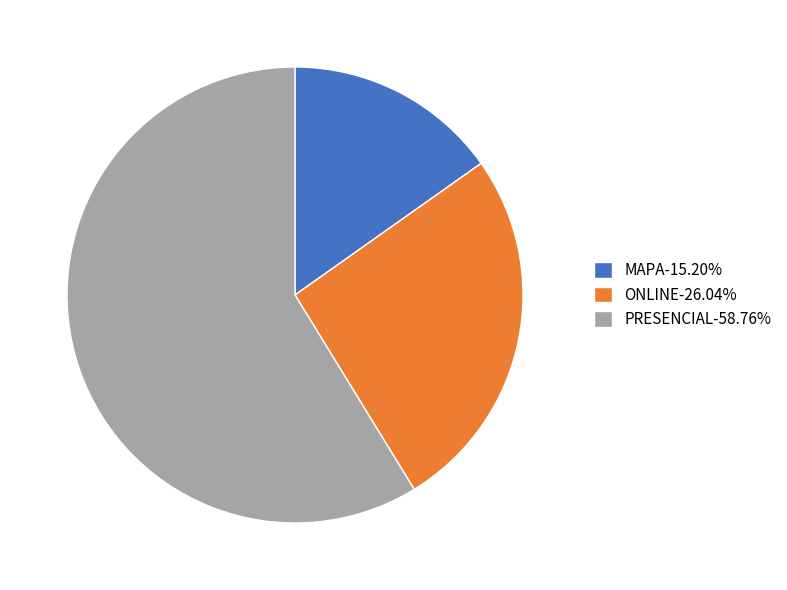

Rank the categories by value from lowest to highest.

MAPA, ONLINE, PRESENCIAL